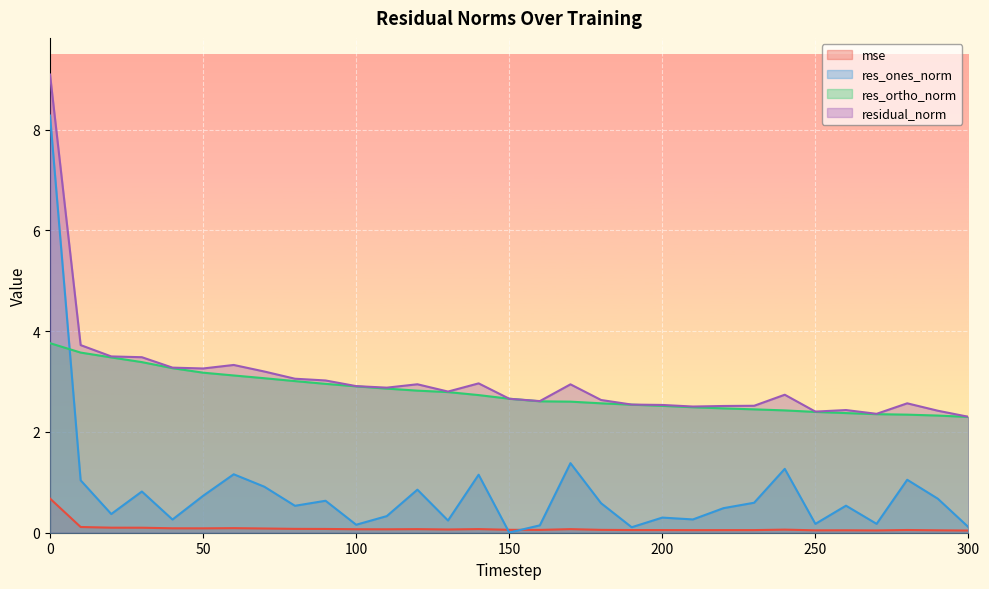

Where is the first local maximum for mse?

60